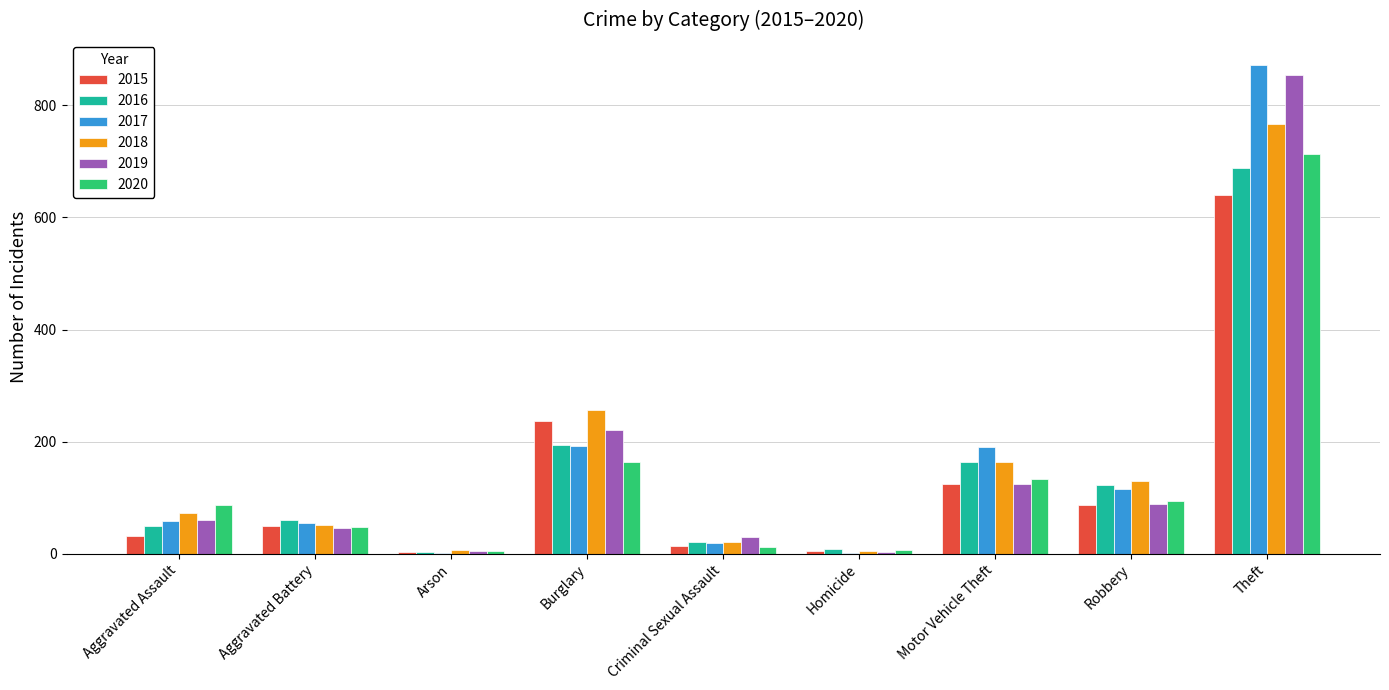

How many data points does each series have?

9